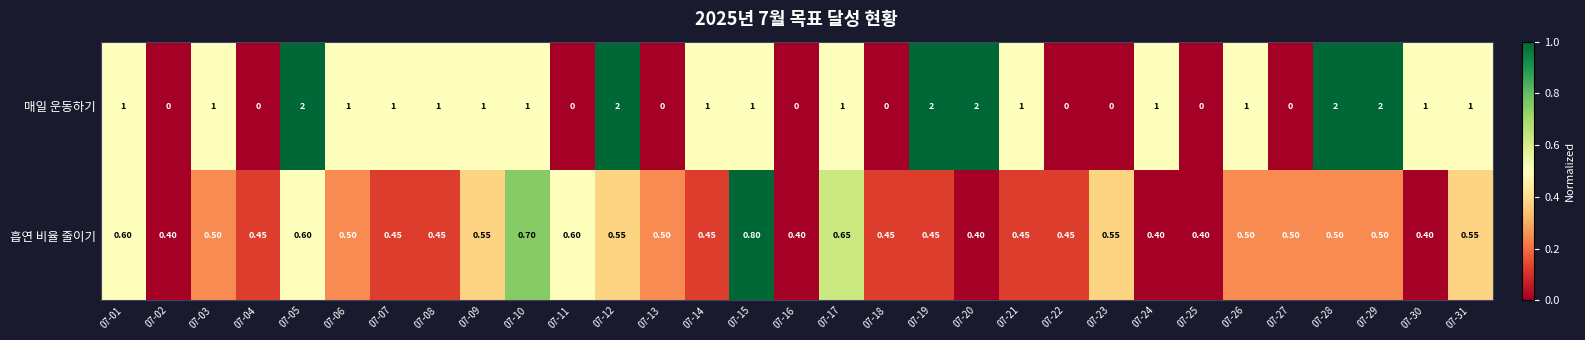

At how many categories does at least one series exceed 0?

31